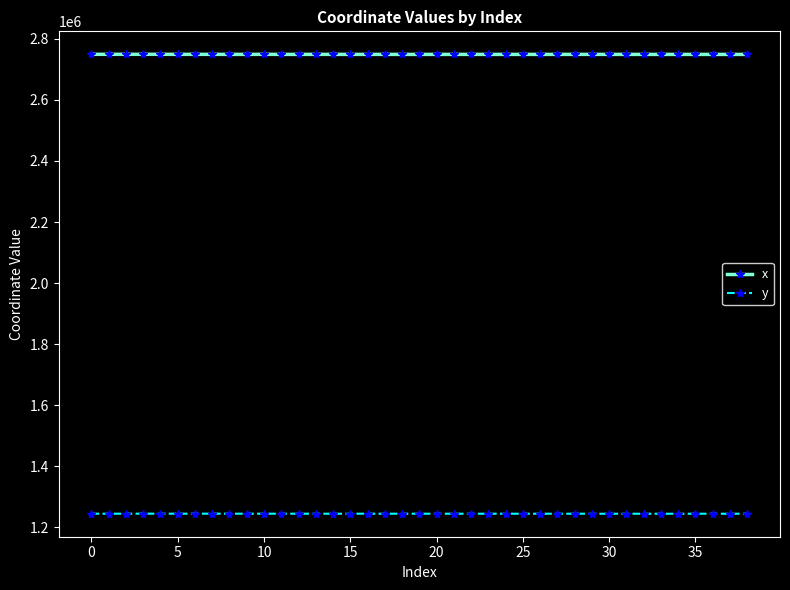

At how many categories does at least one series exceed 1842777?

39